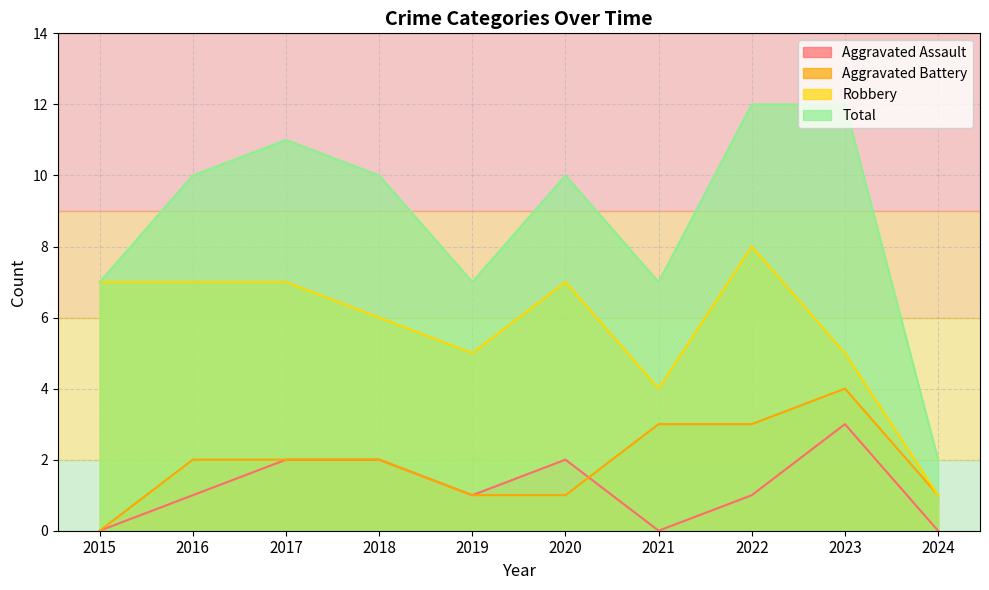

What is the difference between the Aggravated Assault values at 2023 and 2018?

1